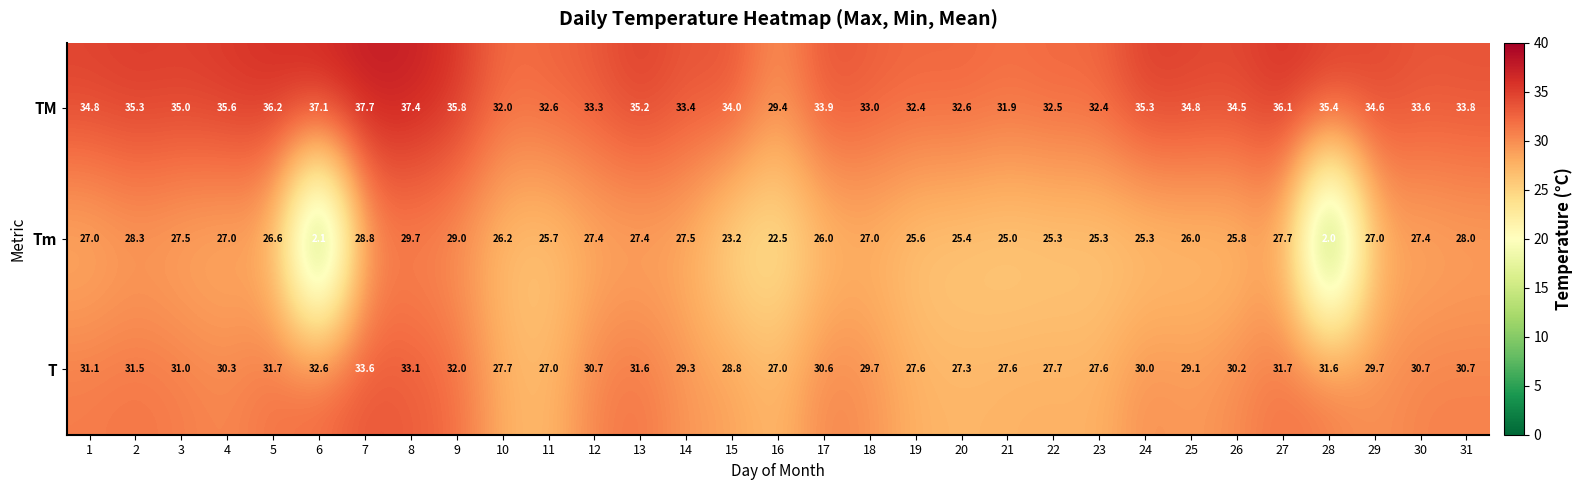

At which category is the sum across all series the highest?

8